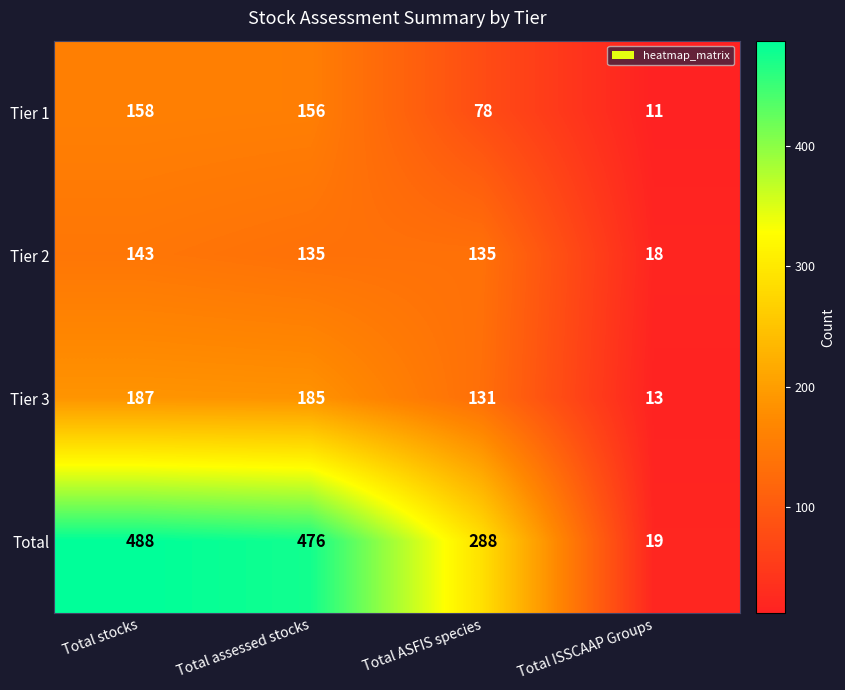

At which category is the sum across all series the highest?

Total stocks